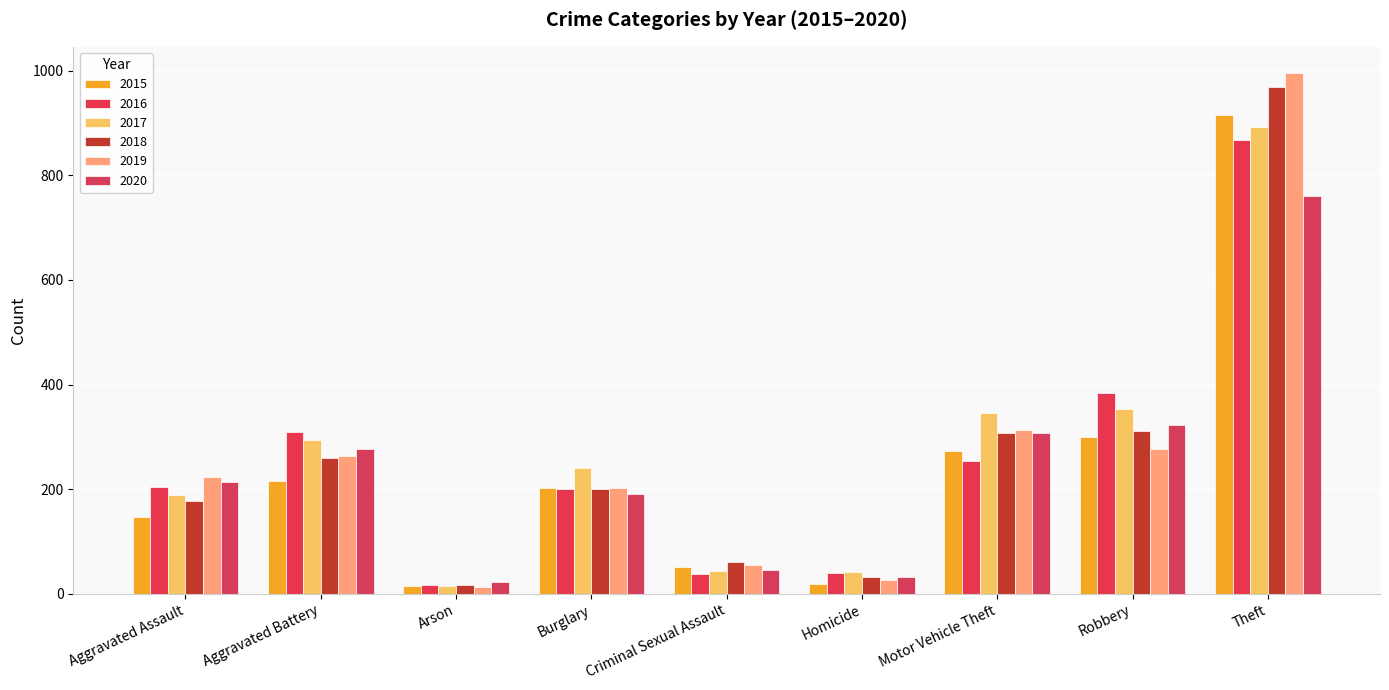

Rank the series by their maximum value, from highest to lowest.

2019, 2018, 2015, 2017, 2016, 2020